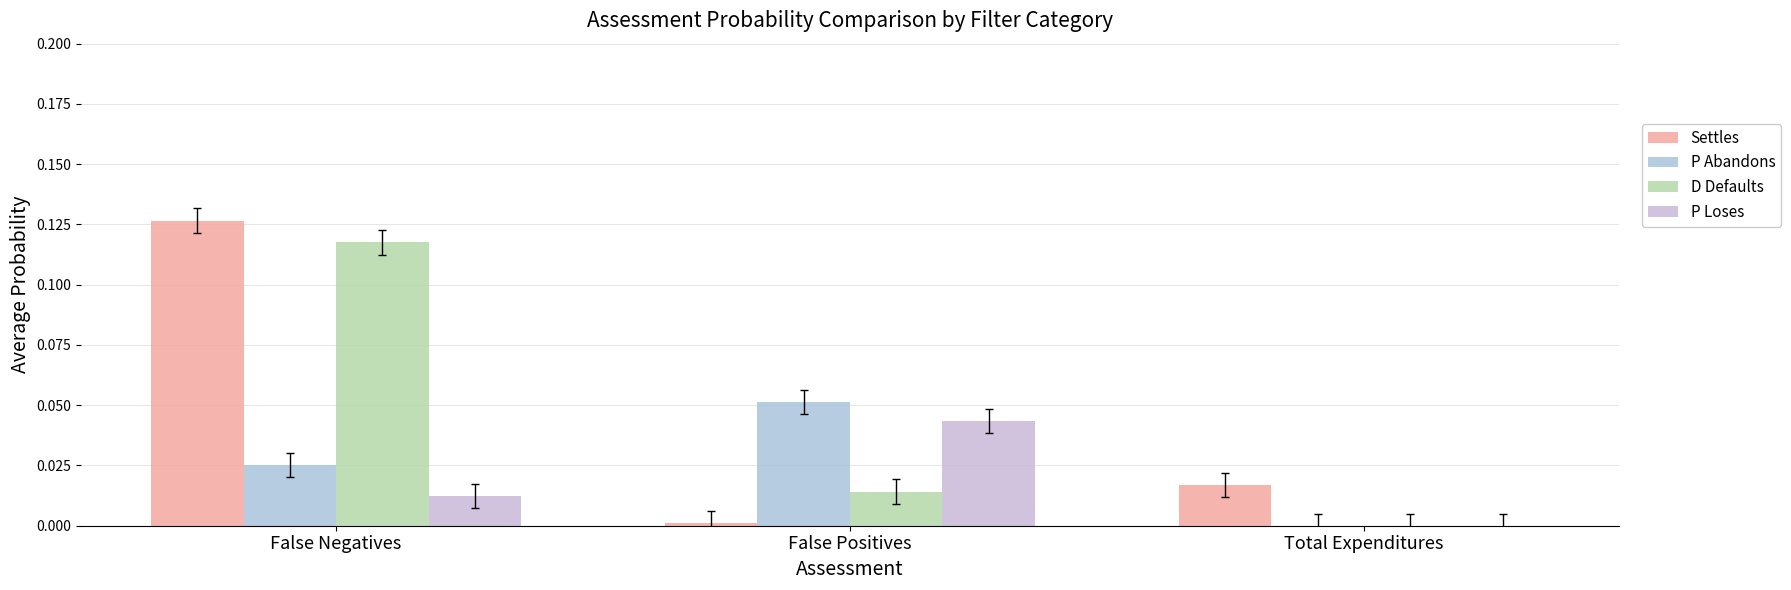

Rank the series at False Positives from highest to lowest value.

P Abandons, P Loses, D Defaults, Settles